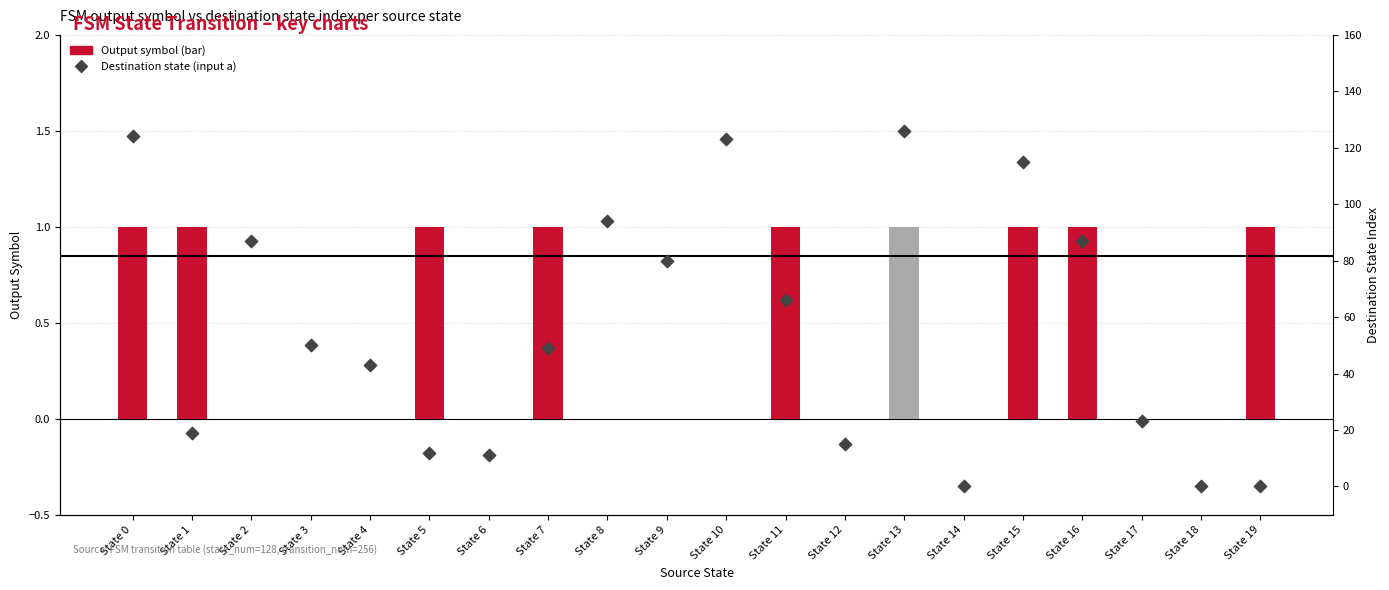

At which category is the sum across all series the highest?

State 13